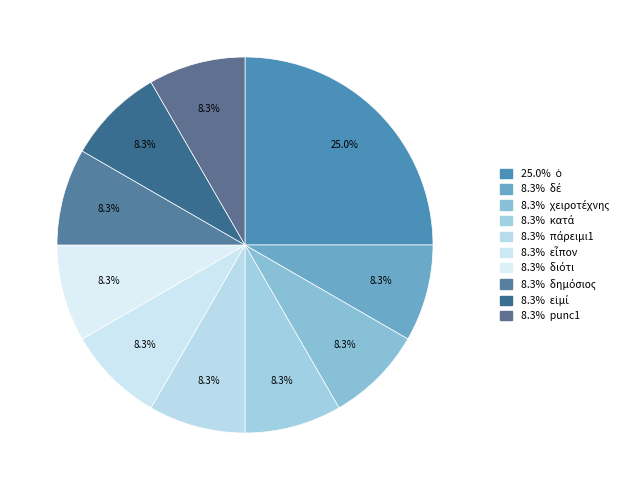

How many segments does this pie chart have?

10